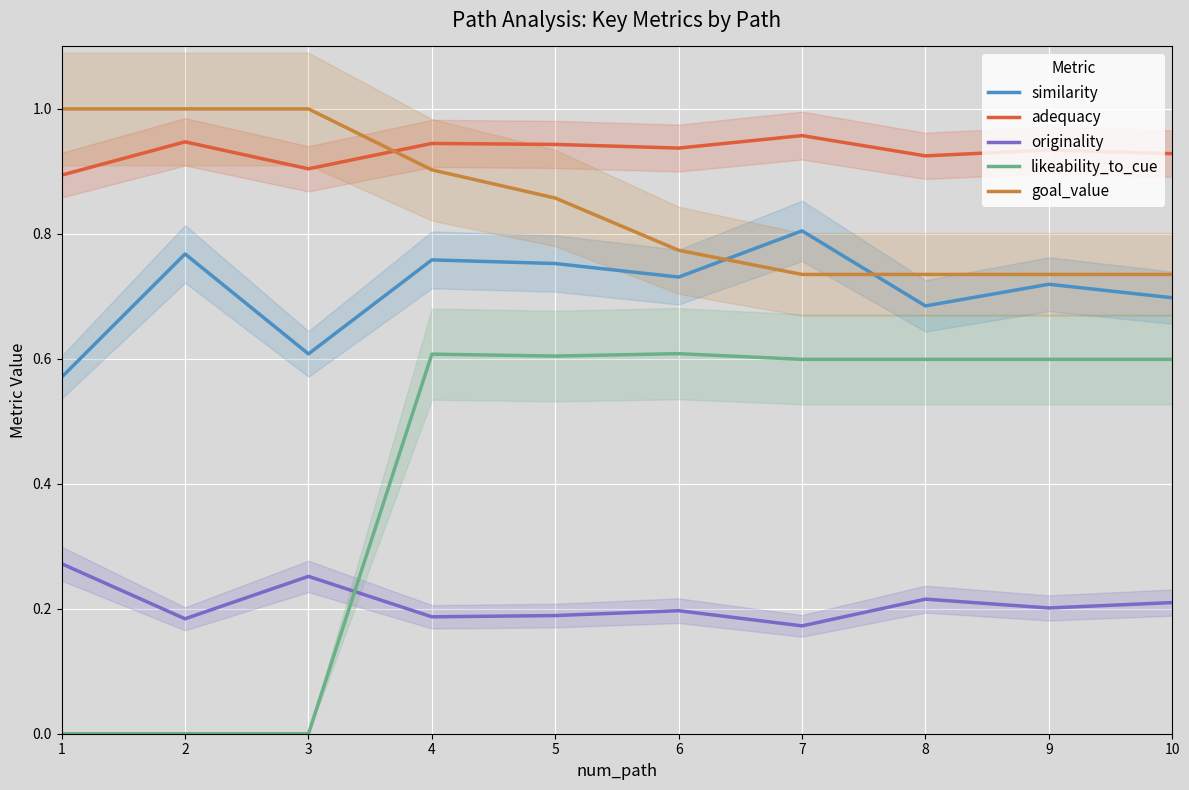

Read the originality value at 9.

0.2